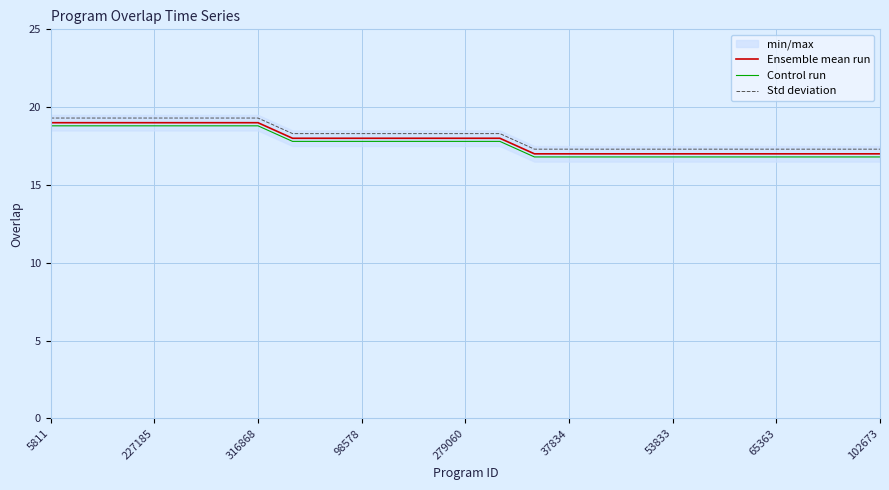

At which label does Control run first exceed 17?

5811